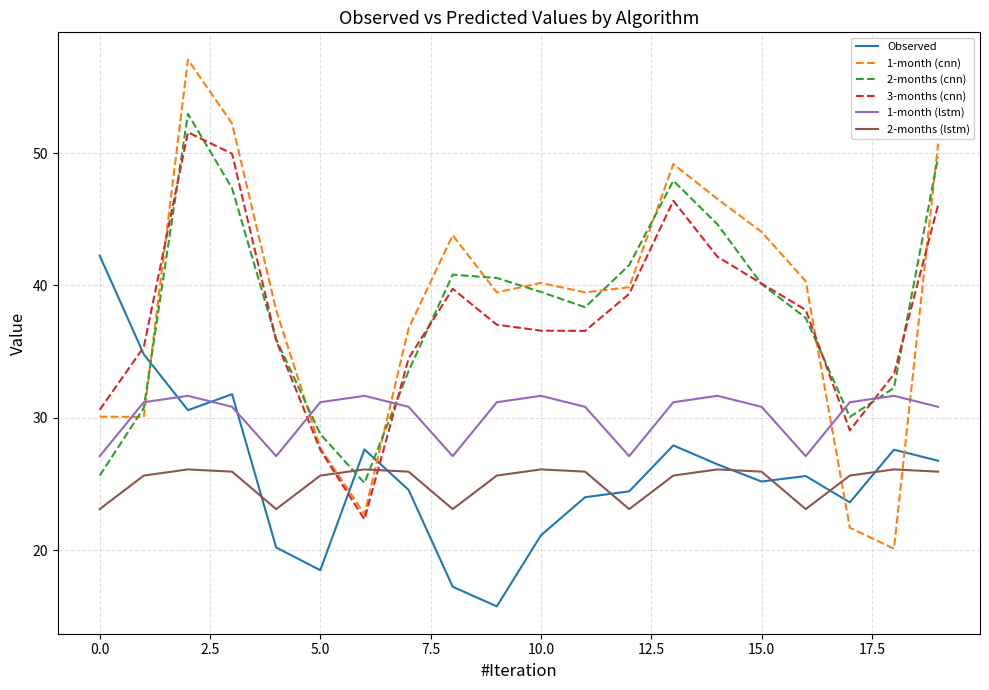

How many intersections are there between Observed and 2-months (cnn)?

3